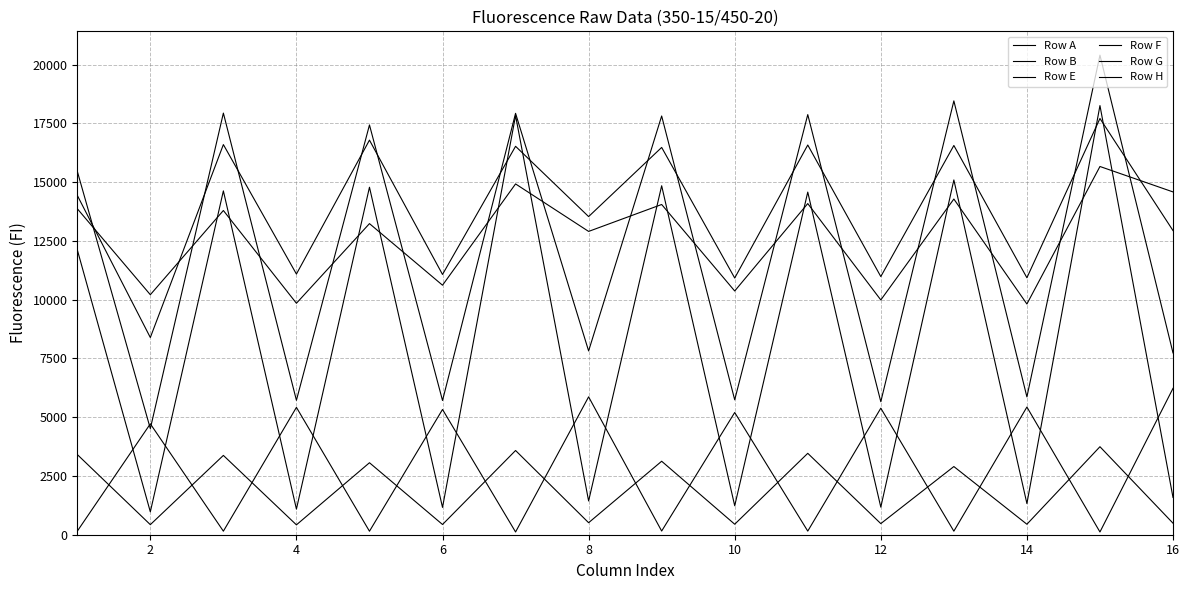

Which series has the largest range (max minus min)?

Row B